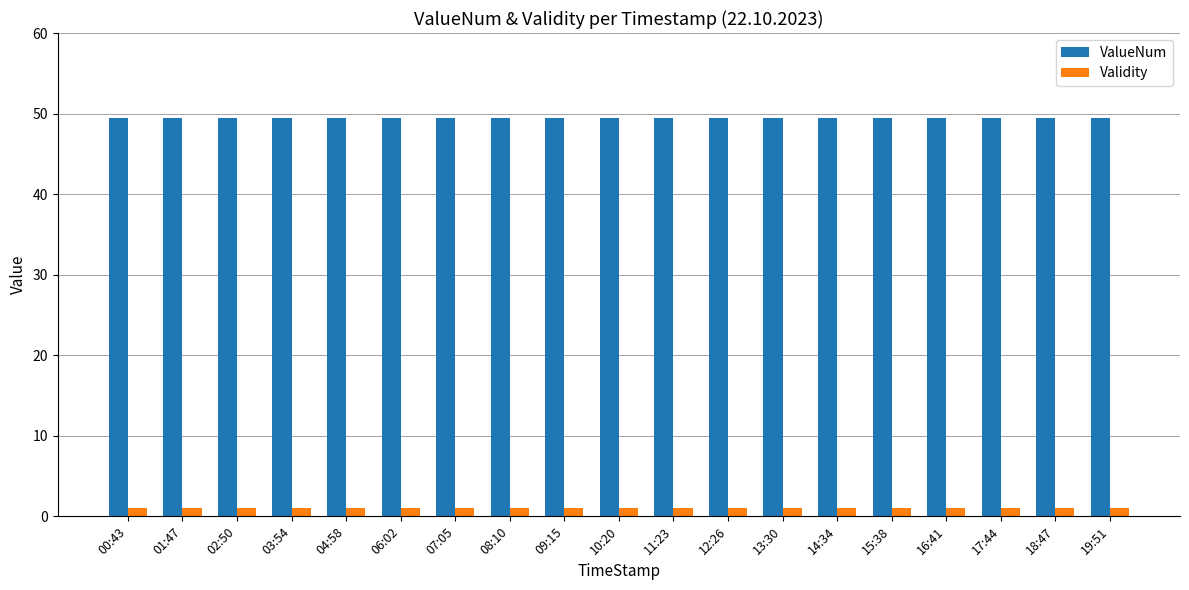

Which series has the largest total across all categories?

ValueNum